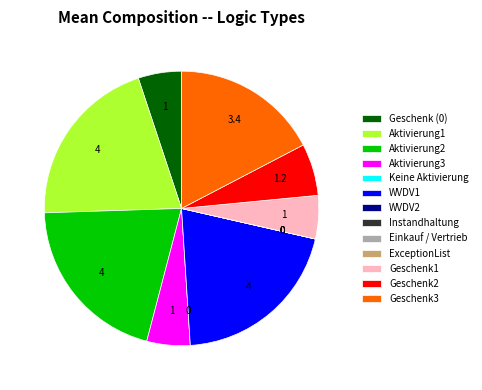

Approximately how many times larger is the value at Aktivierung1 compared to Geschenk (0)?

4.0